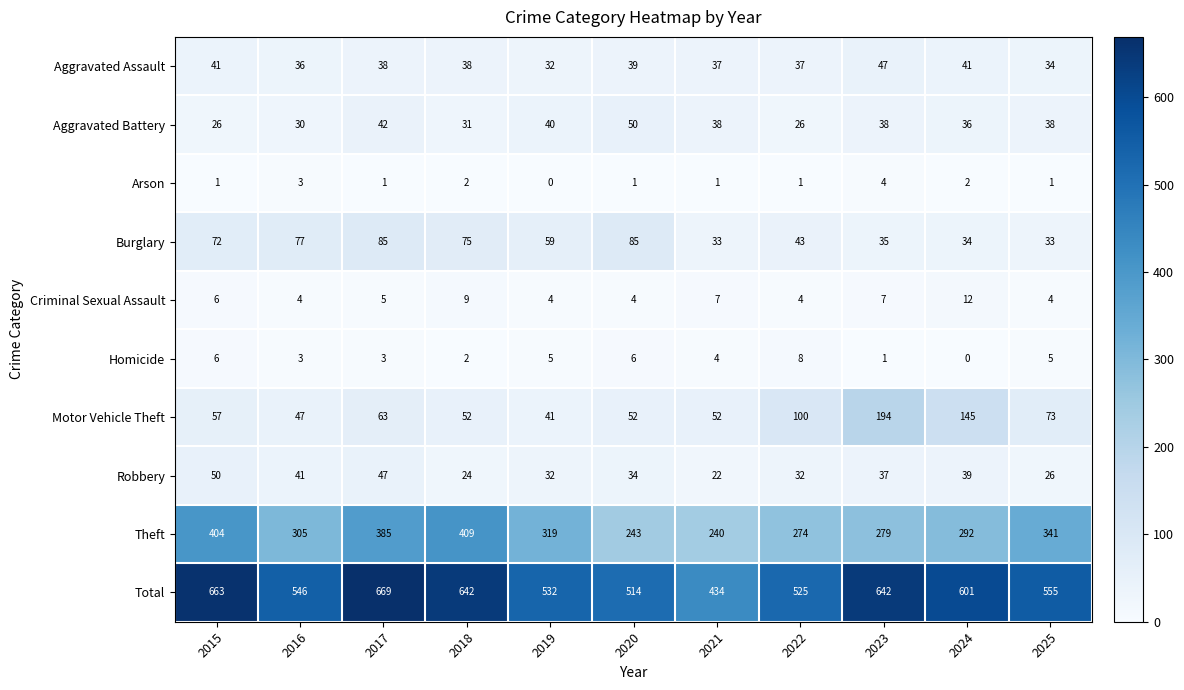

What is the difference between the second highest and minimum values in the Aggravated Battery series?

16